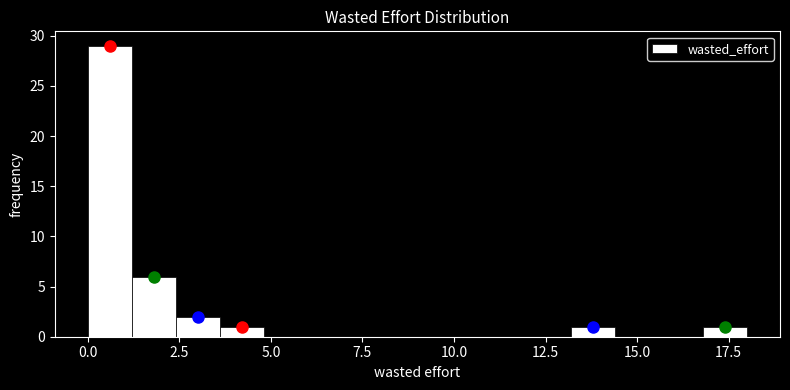

Around what value on the x-axis is the tallest bar? Give the approximate position of its centre, as read against the axis.

0.5